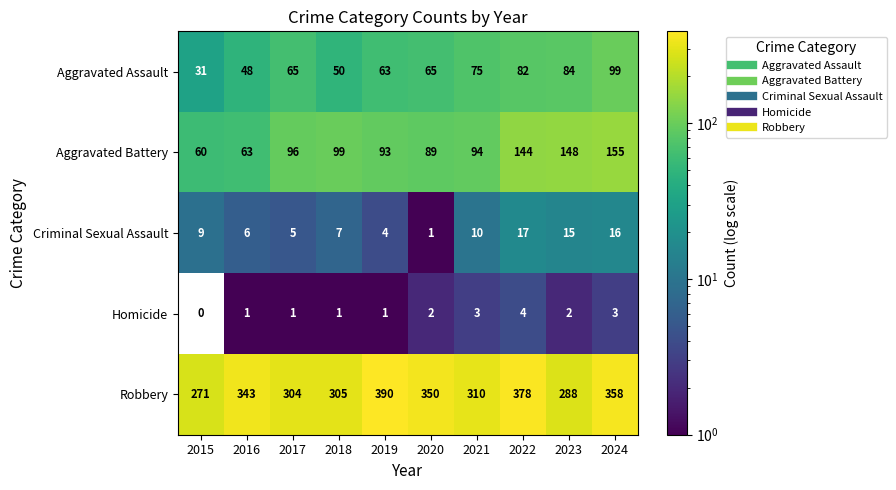

What is the difference between the maximum and minimum values in the Robbery series?

119